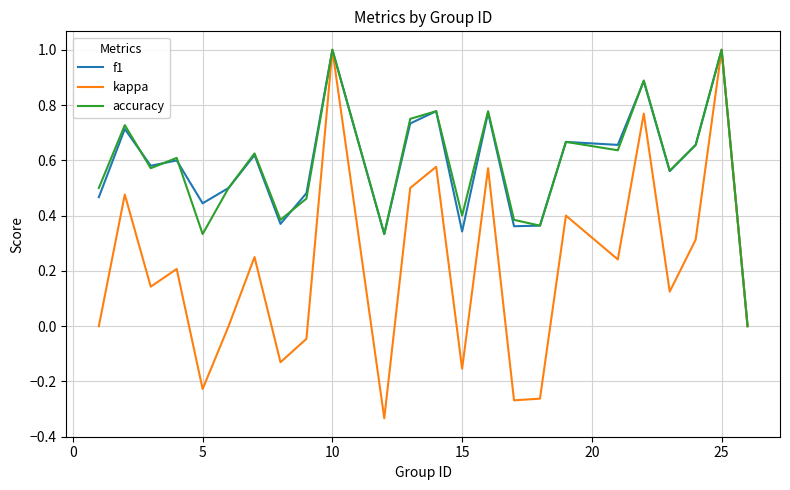

What is the highest value of the f1 series?

1.0